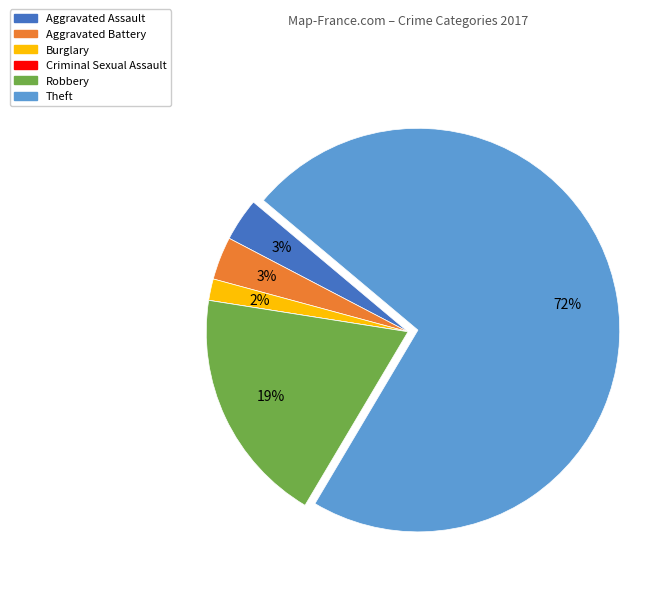

Which has a higher value, Burglary or Theft?

Theft